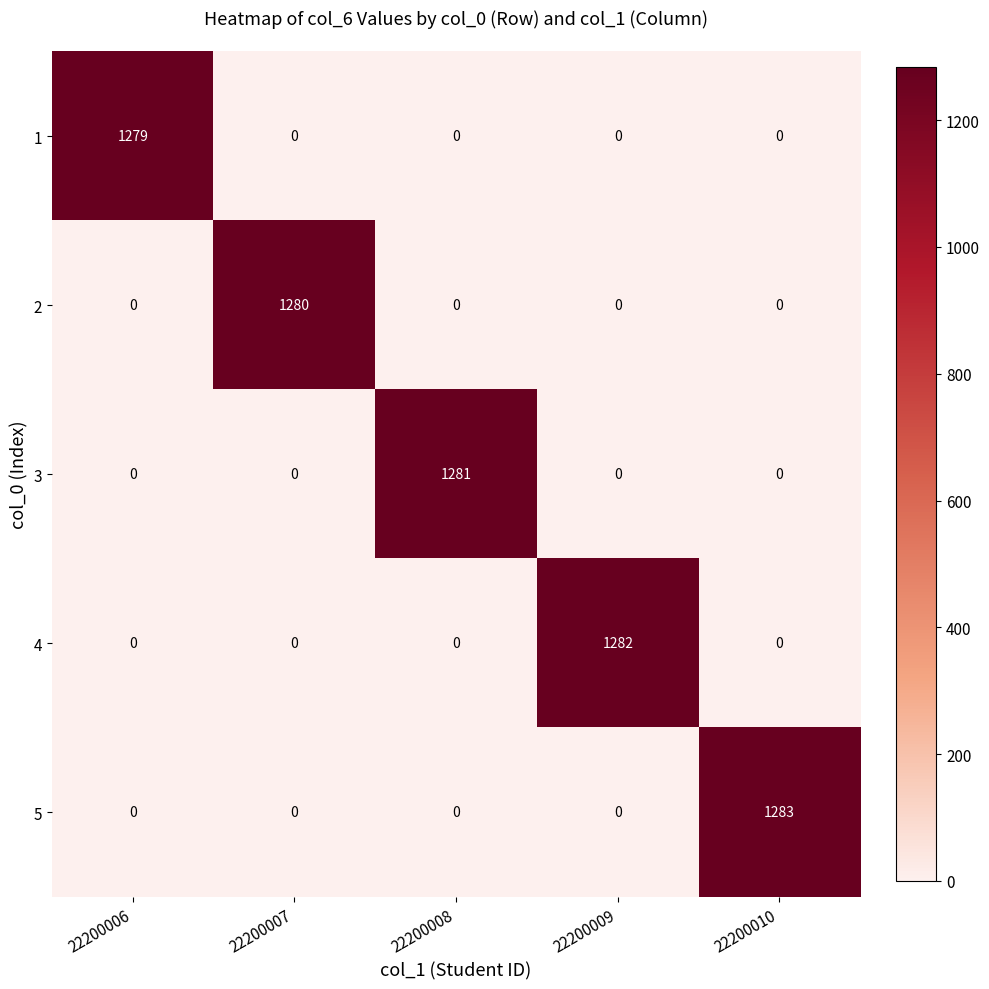

What is the greatest value displayed?

1283